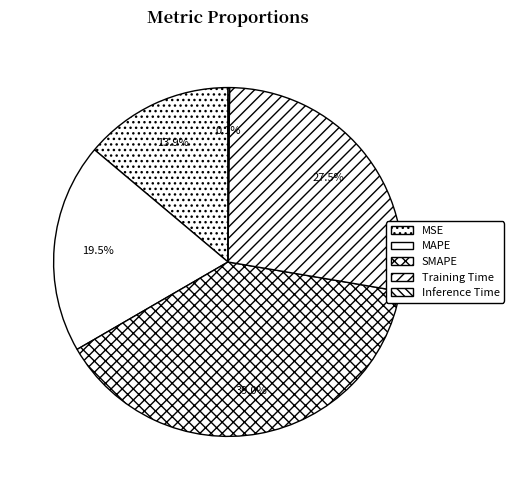

What is the total percentage of Inference Time and SMAPE?

39.1%